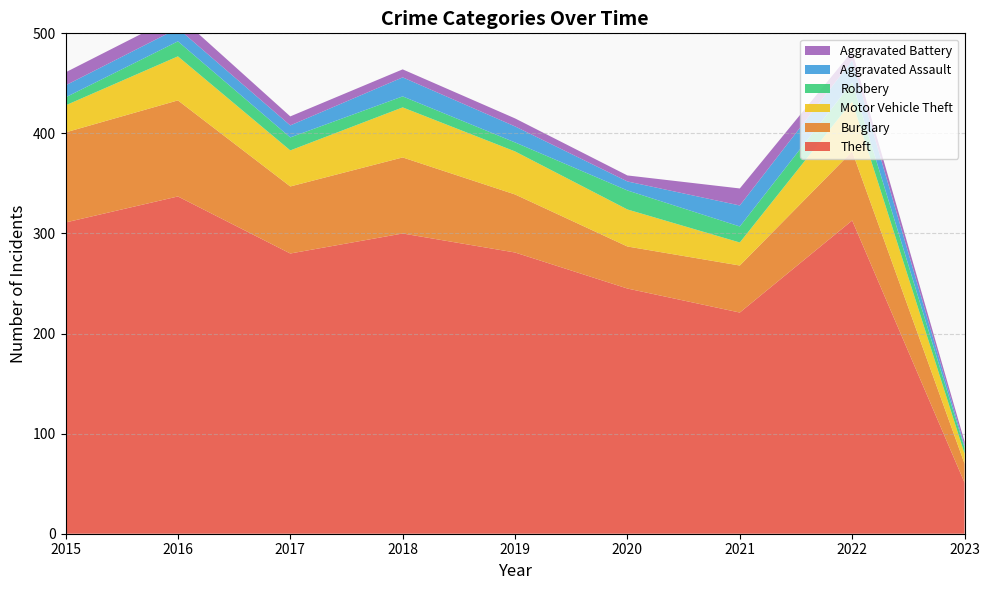

Reading right to left, list all the values displayed in this chart.

Theft: 2023=51	2022=313	2021=221	2020=245	2019=281	2018=300	2017=280	2016=337	2015=311
Burglary: 2023=19	2022=69	2021=47	2020=42	2019=58	2018=76	2017=67	2016=96	2015=90
Motor Vehicle Theft: 2023=10	2022=50	2021=23	2020=37	2019=43	2018=50	2017=36	2016=44	2015=27
Robbery: 2023=6	2022=19	2021=16	2020=19	2019=9	2018=11	2017=13	2016=15	2015=8
Aggravated Assault: 2023=2	2022=22	2021=21	2020=9	2019=16	2018=19	2017=12	2016=13	2015=12
Aggravated Battery: 2023=4	2022=9	2021=17	2020=6	2019=8	2018=8	2017=9	2016=13	2015=13